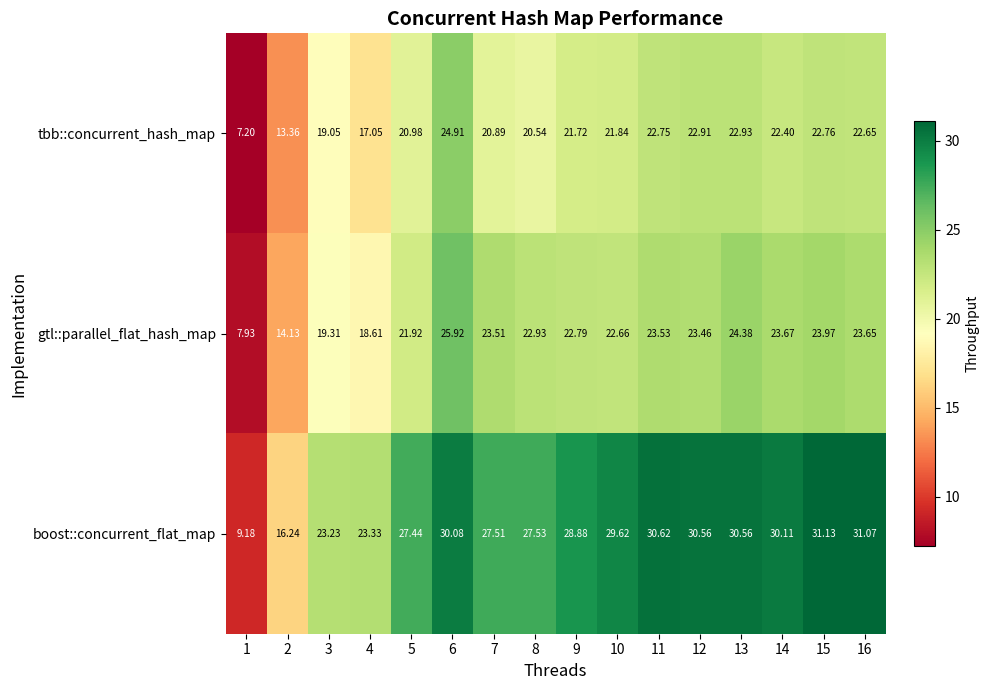

Which series has the largest total across all categories?

boost::concurrent_flat_map